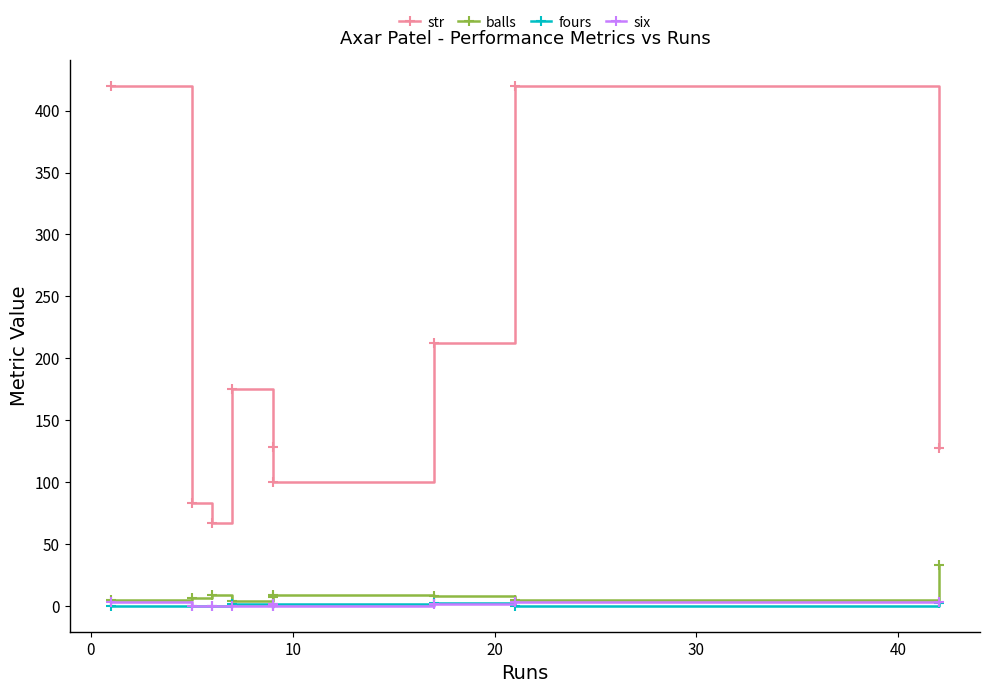

Which series ends up on top after the final intersection of six and fours?

six